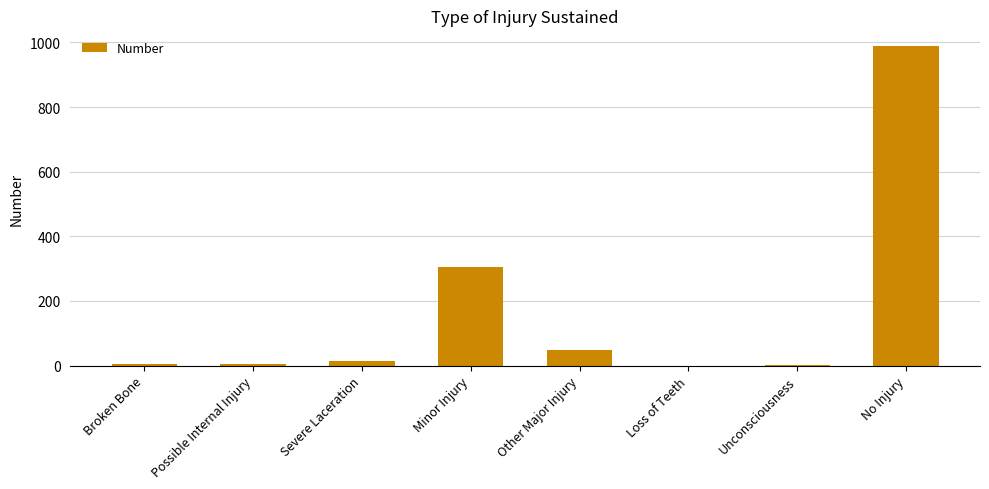

At which label is the value closest to 494?

Minor Injury